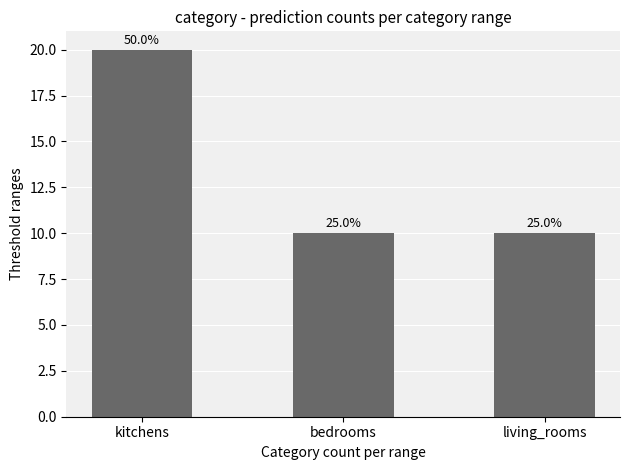

Rank the categories by value from highest to lowest.

kitchens, bedrooms, living_rooms